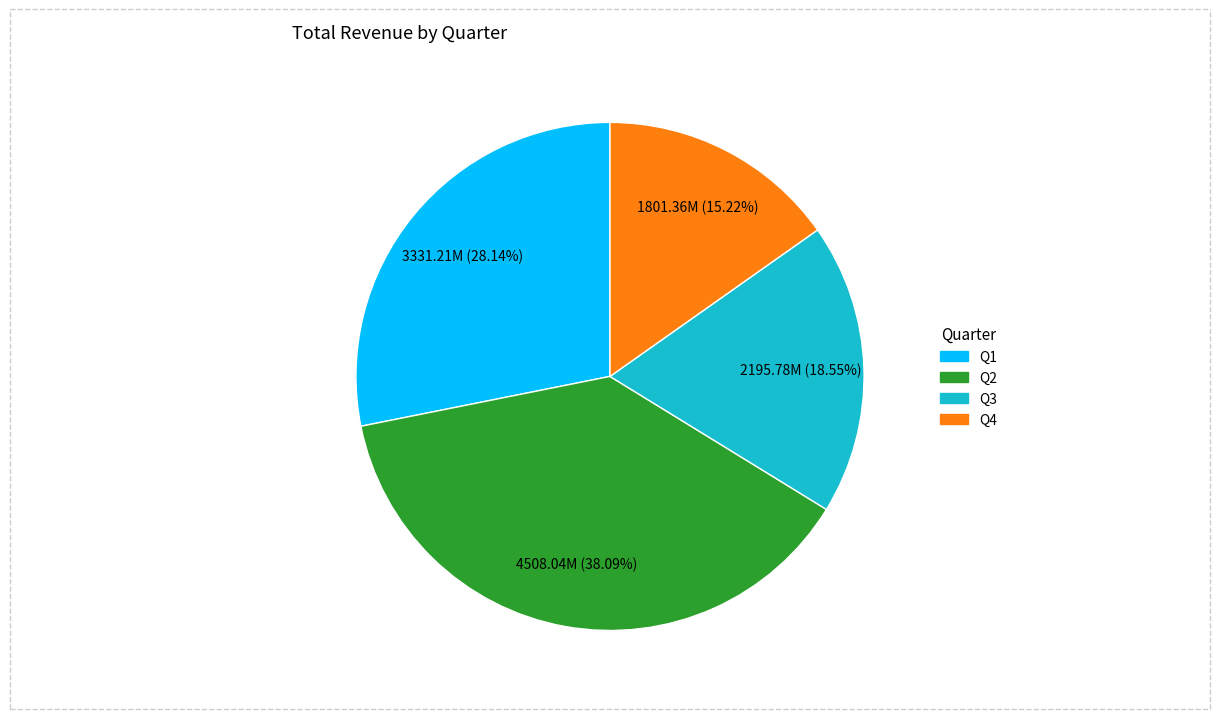

Rank the categories by value from lowest to highest.

Q4, Q3, Q1, Q2